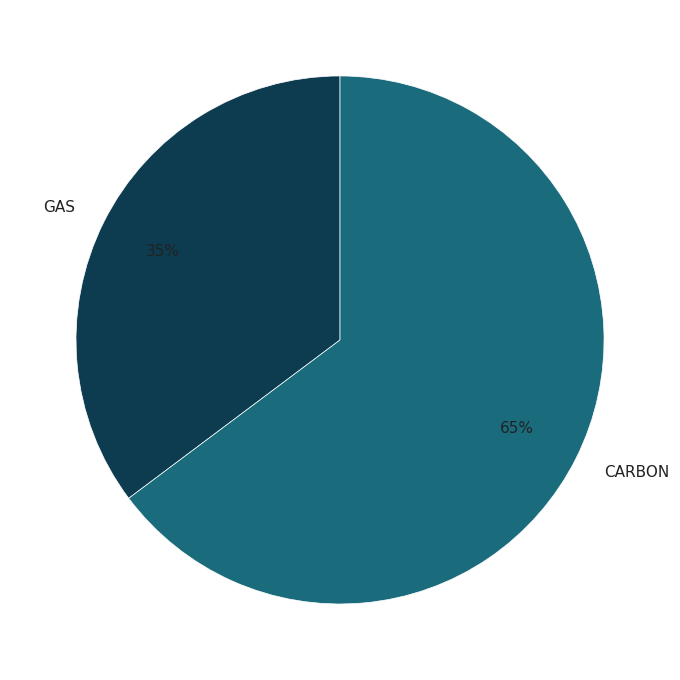

Does any single category account for the majority?

Yes